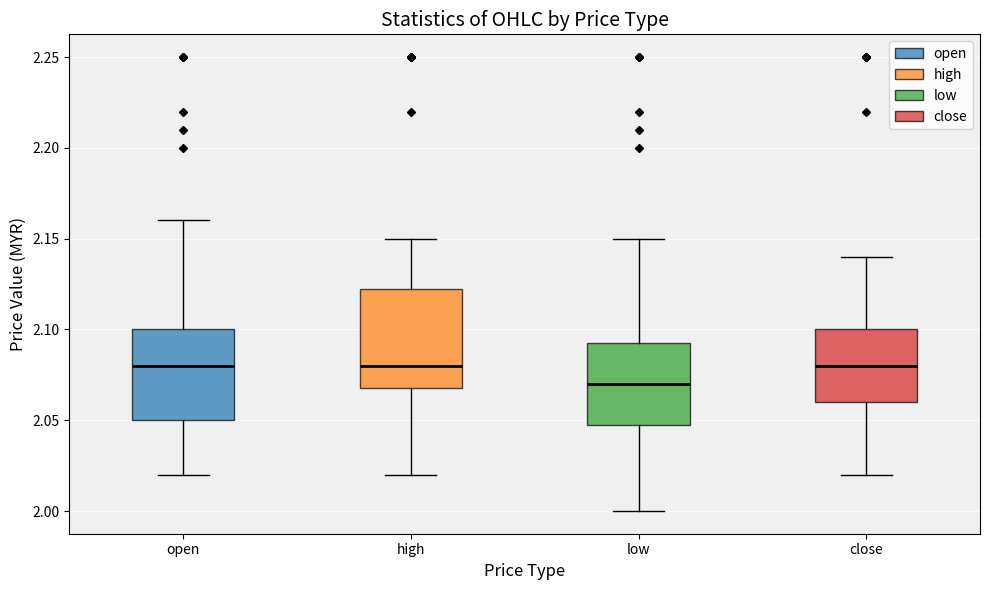

Which box has the lowest median line?

low